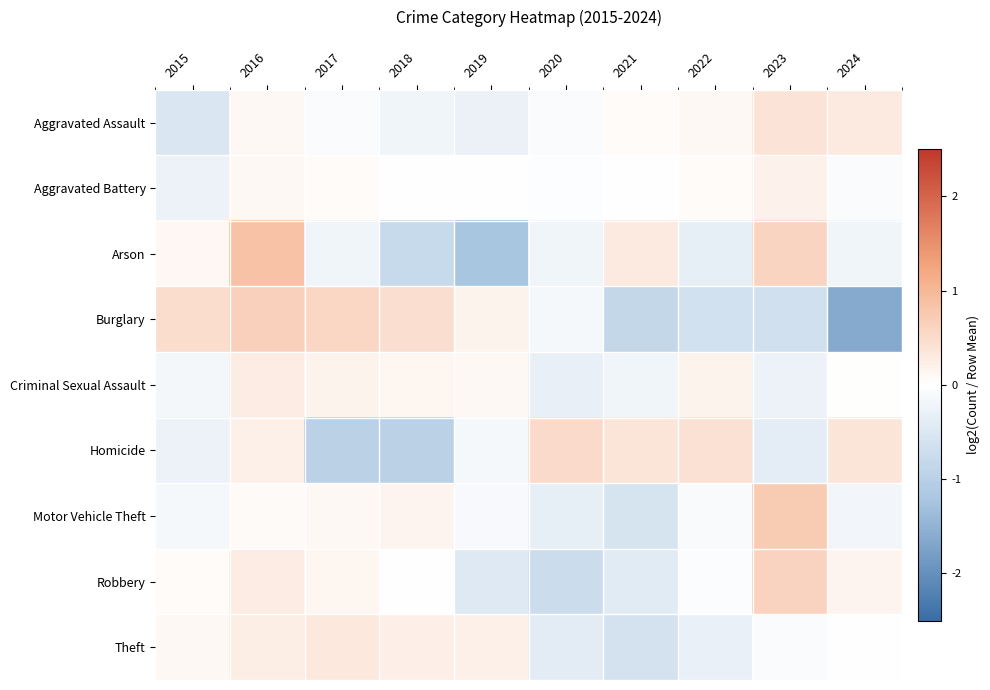

What is the spread (max minus min) of values at 2022?

1.1